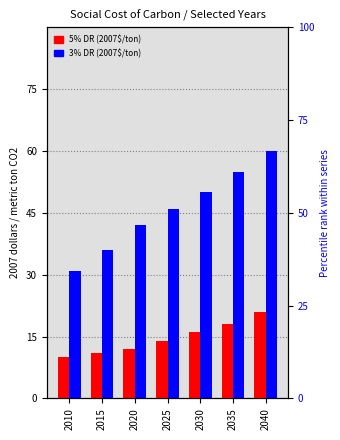

Is it true that 3% DR (2007$/ton) equals 17 at 2025?

False